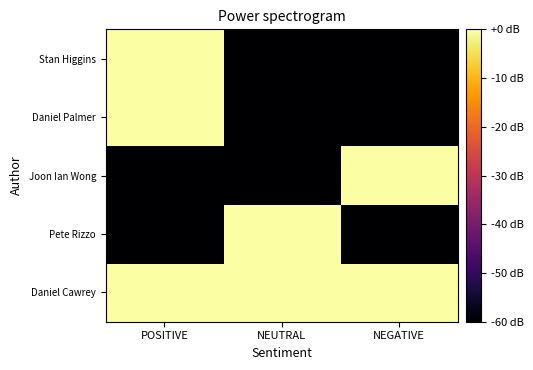

Rank the series by their maximum value, from lowest to highest.

Stan Higgins, Daniel Palmer, Joon Ian Wong, Pete Rizzo, Daniel Cawrey